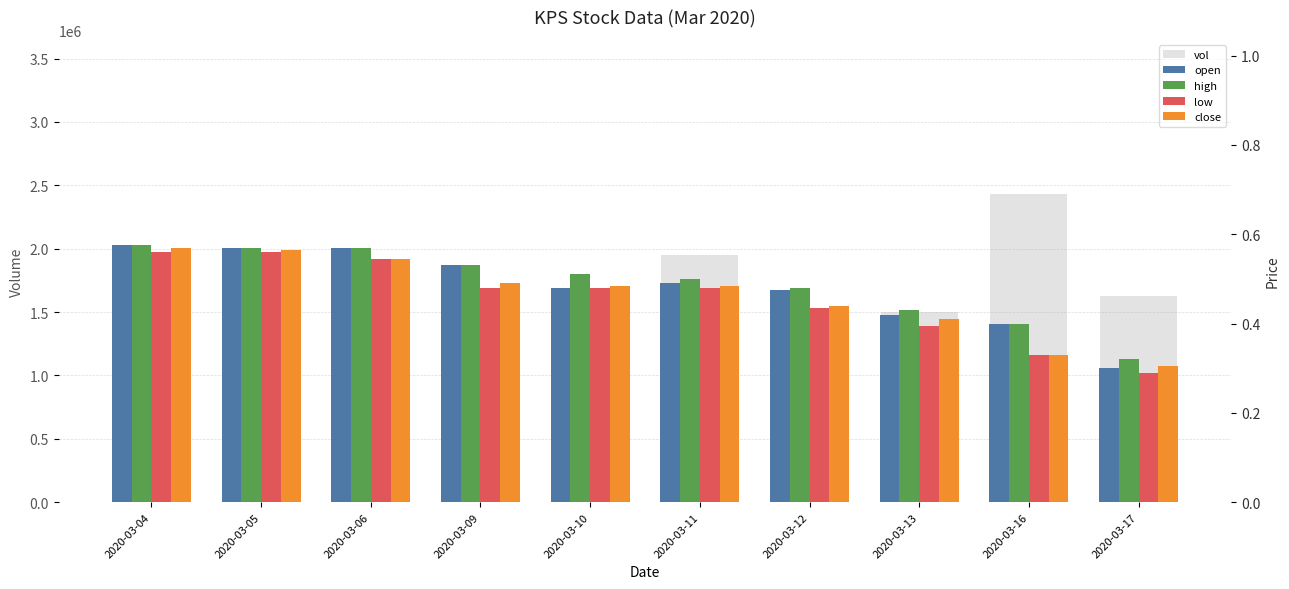

The vol series shows 95800.0 at 2020-03-04. True or false?

True